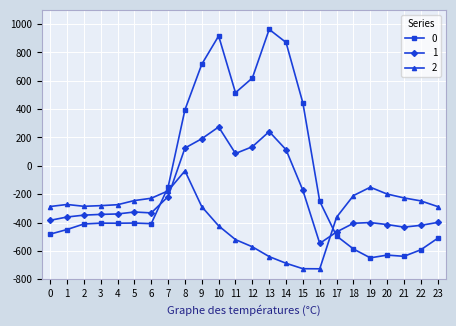

What is the difference between the maximum and minimum values in the 1 series?

821.4